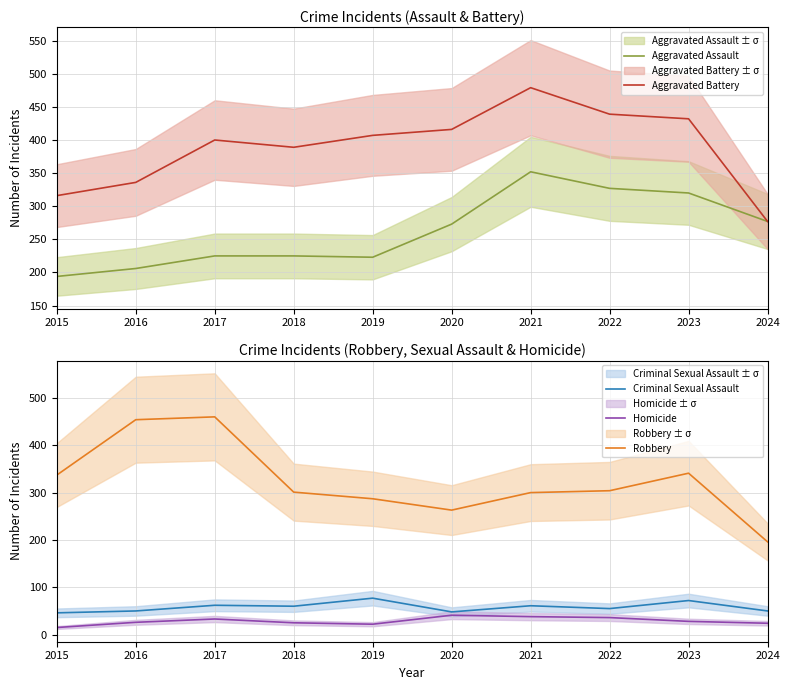

The value of Criminal Sexual Assault at 2022 is 25. True or false?

False